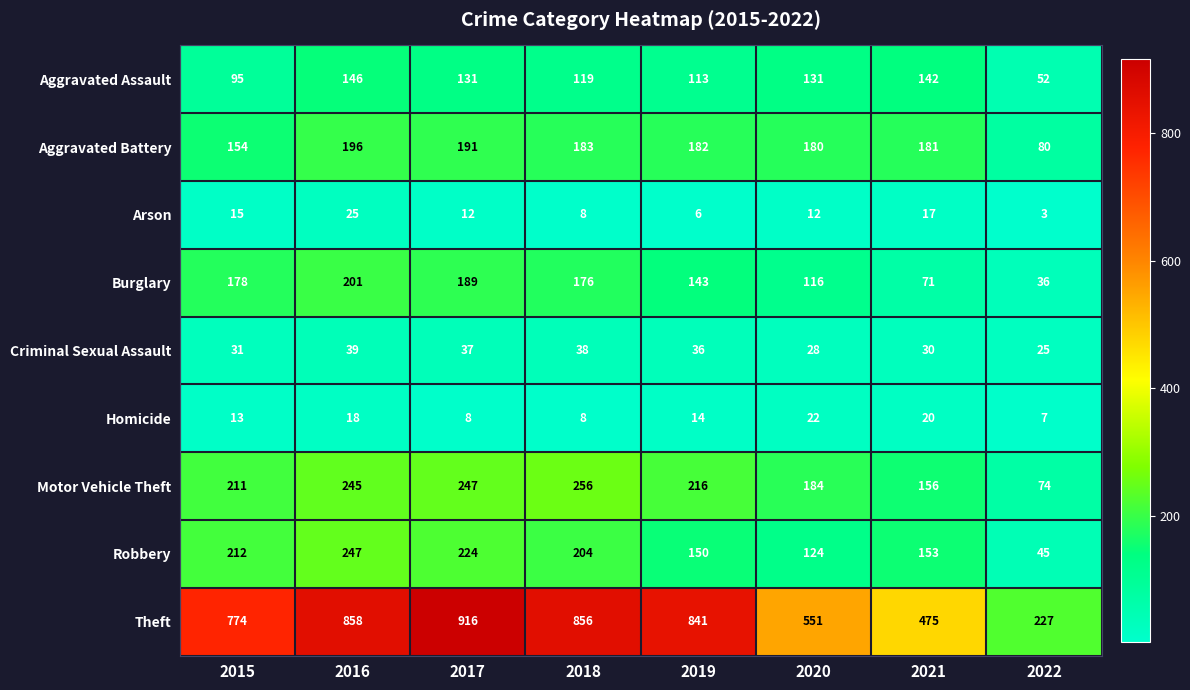

How many data points does each series have?

8